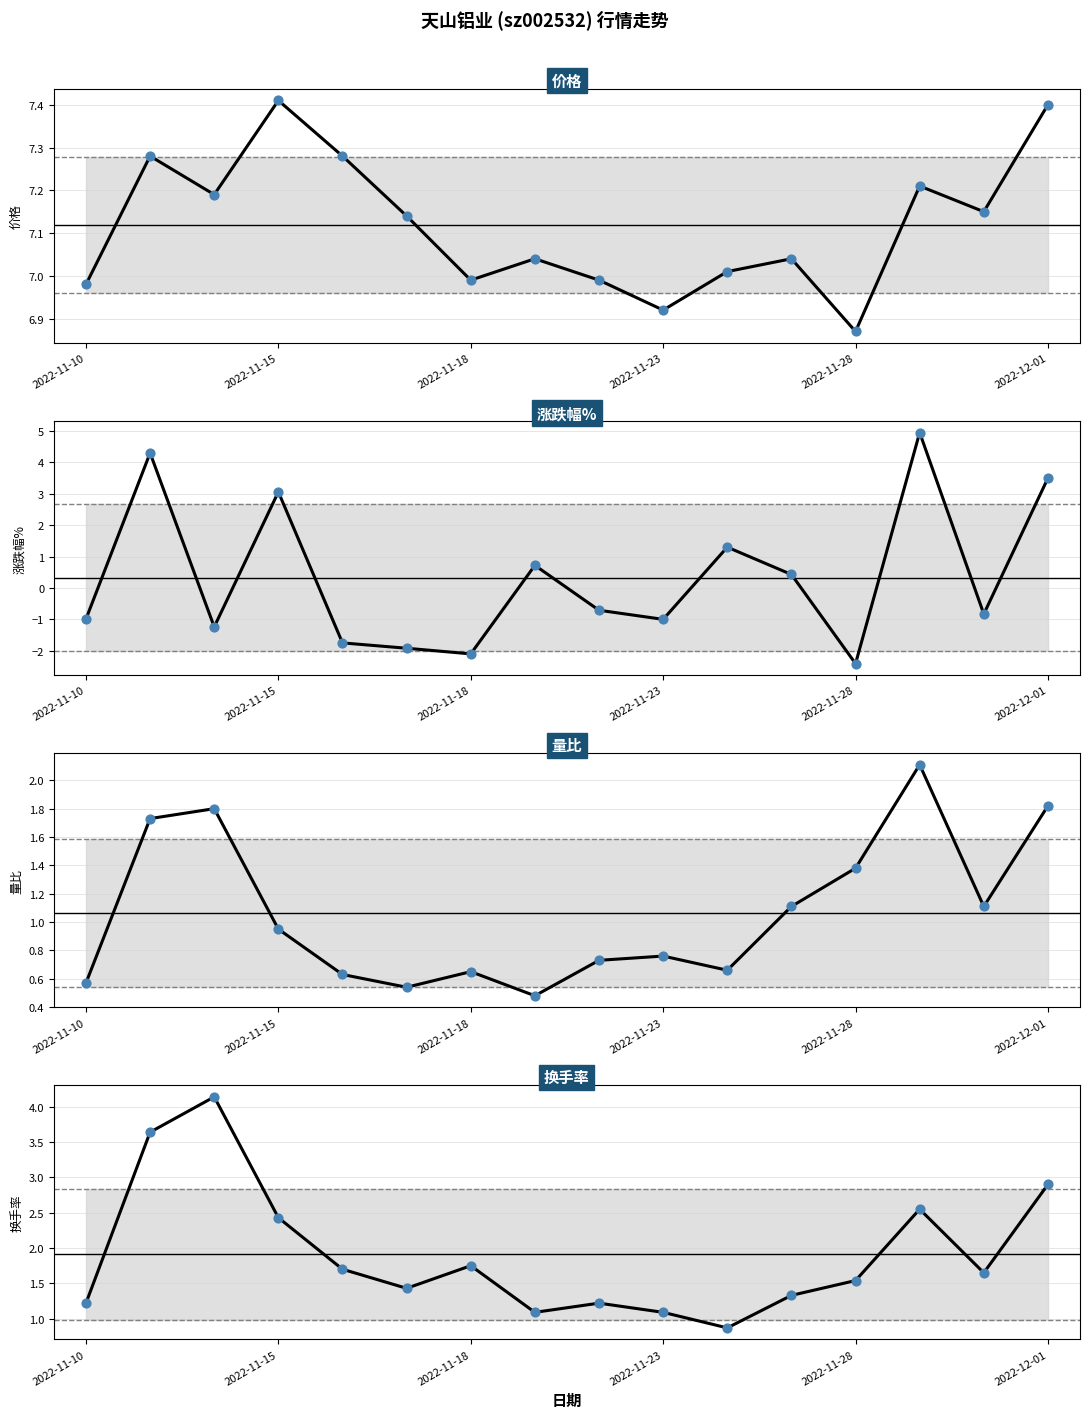

Which series contains the highest Y value?

价格